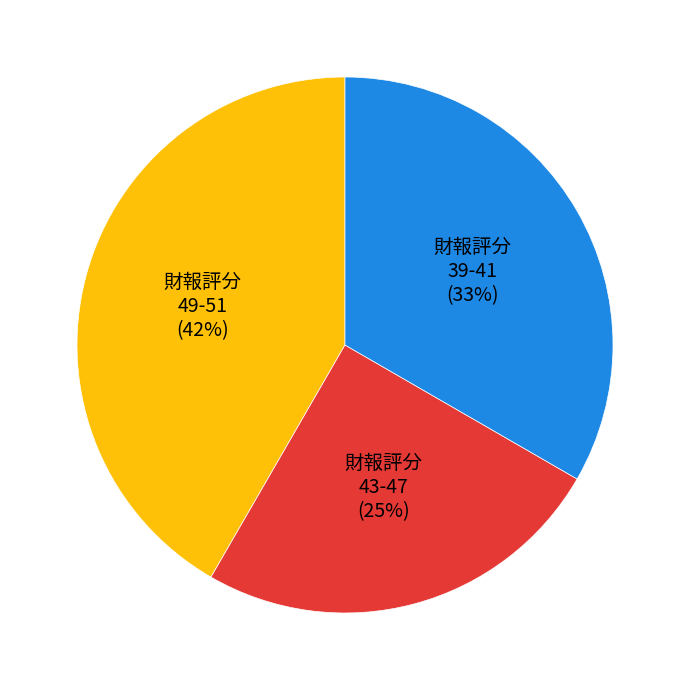

The 財報評分 43-47 slice represents 25% of the pie. True or false?

True